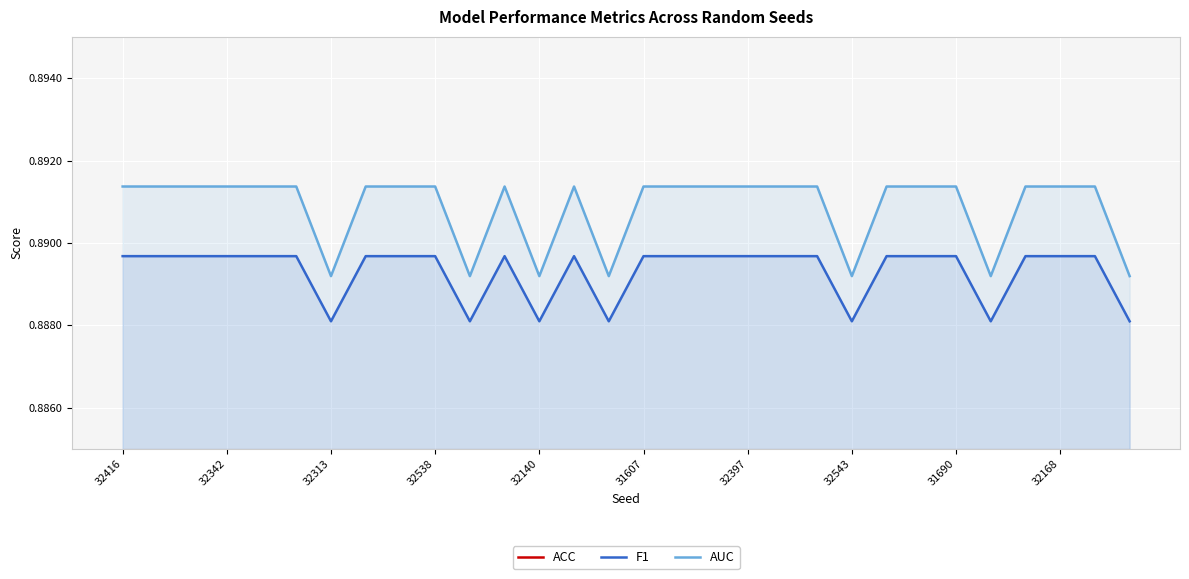

Reading right to left, list all the values displayed in this chart.

ACC: 0.9	0.9	0.9	0.9	0.9	0.9	0.9	0.9	0.9	0.9	0.9	0.9	0.9	0.9	0.9	0.9	0.9	0.9	0.9	0.9	0.9	0.9	0.9	0.9	0.9	0.9	0.9	0.9	0.9	0.9
F1: 0.9	0.9	0.9	0.9	0.9	0.9	0.9	0.9	0.9	0.9	0.9	0.9	0.9	0.9	0.9	0.9	0.9	0.9	0.9	0.9	0.9	0.9	0.9	0.9	0.9	0.9	0.9	0.9	0.9	0.9
AUC: 0.9	0.9	0.9	0.9	0.9	0.9	0.9	0.9	0.9	0.9	0.9	0.9	0.9	0.9	0.9	0.9	0.9	0.9	0.9	0.9	0.9	0.9	0.9	0.9	0.9	0.9	0.9	0.9	0.9	0.9